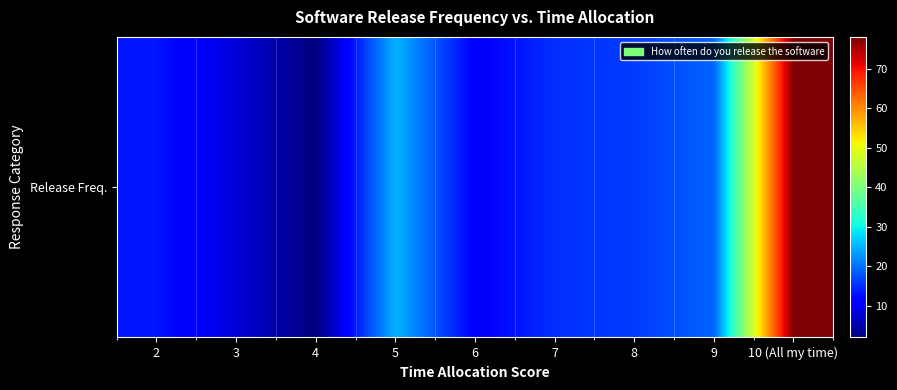

List the labels in order of value, smallest first.

4, 3, 6, 2, 7, 8, 9, 5, 10 (All my time)